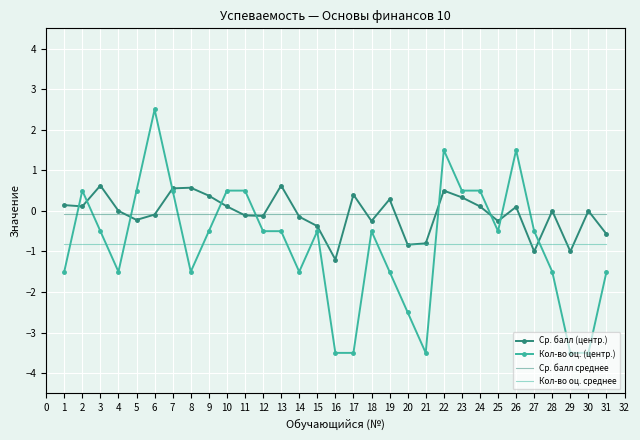

How many categories are shown in the chart?

31